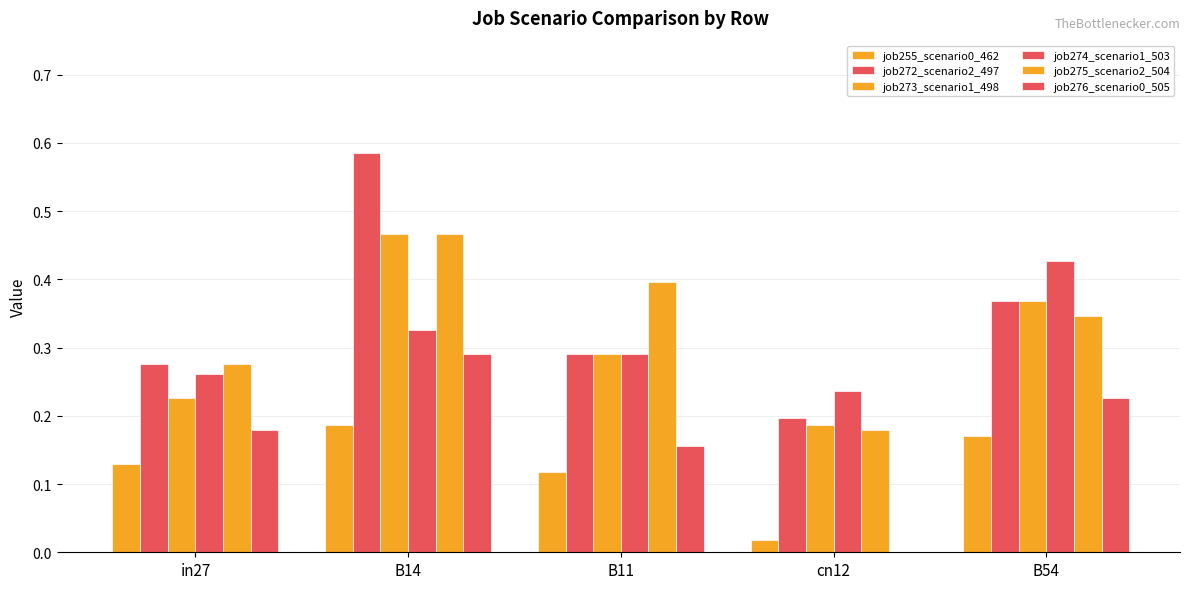

Which series has the largest total across all categories?

job272_scenario2_497